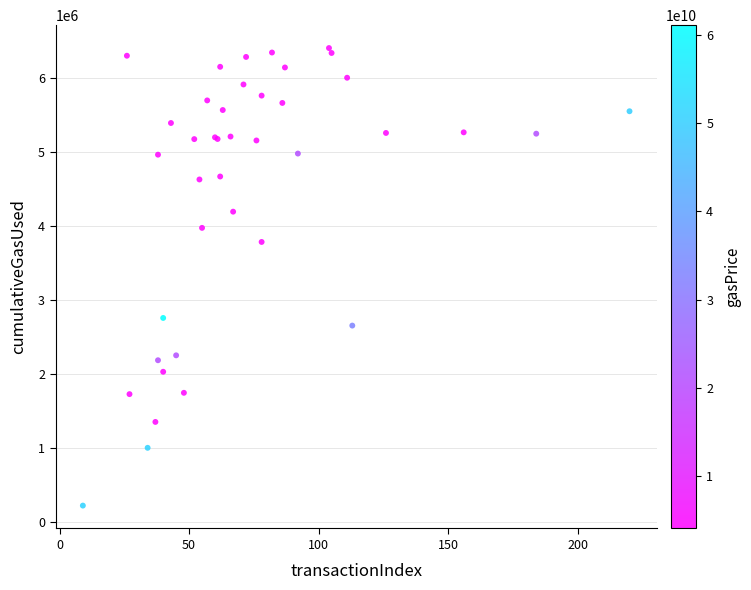

What Y value in the scatter plot is closest to 3313162?

3784009